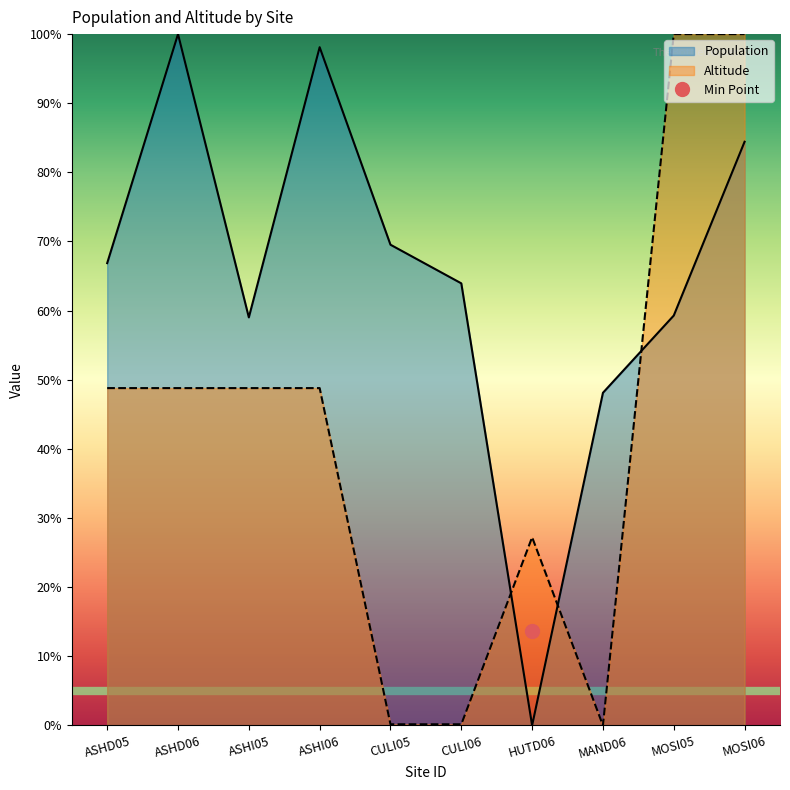

How many lines are shown in the chart?

2